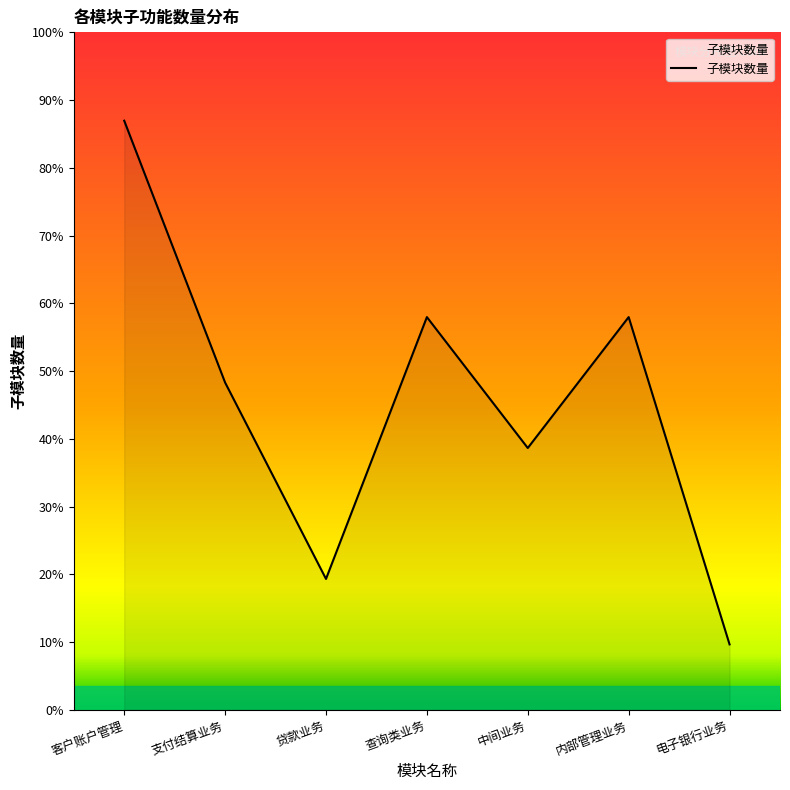

Rank the categories by value from lowest to highest.

电子银行业务, 贷款业务, 中间业务, 支付结算业务, 查询类业务, 内部管理业务, 客户账户管理